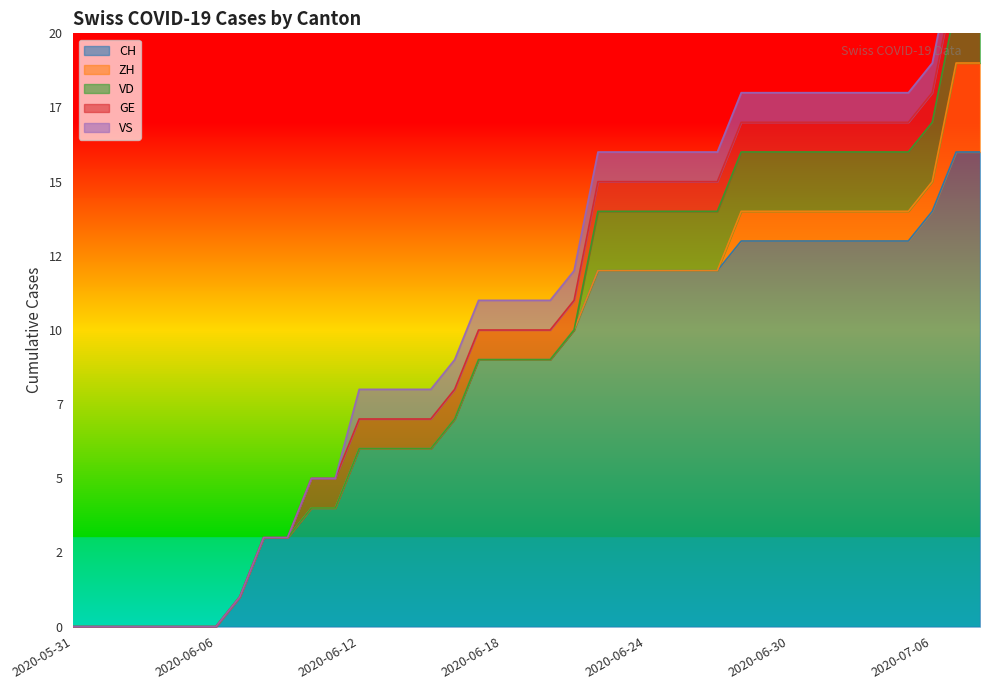

The value of VS at 2020-07-05 is 1. True or false?

True